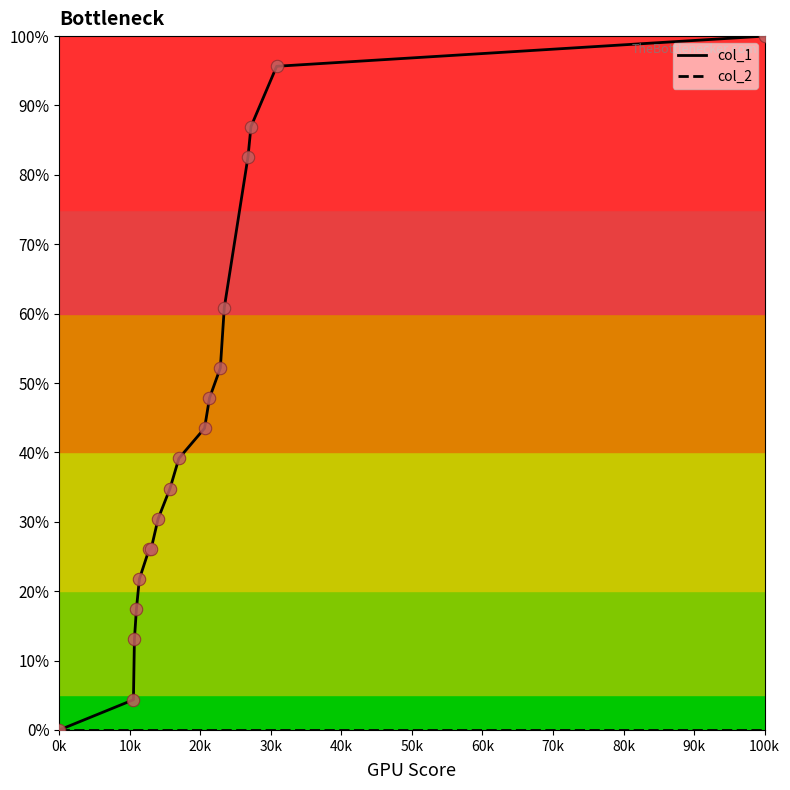

Which series has the largest total across all categories?

col_1